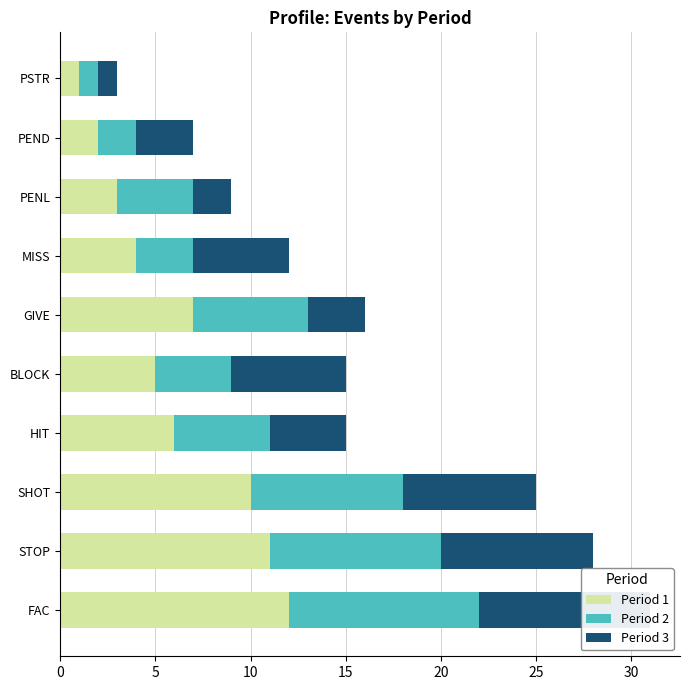

What is the maximum value shown in the chart?

12